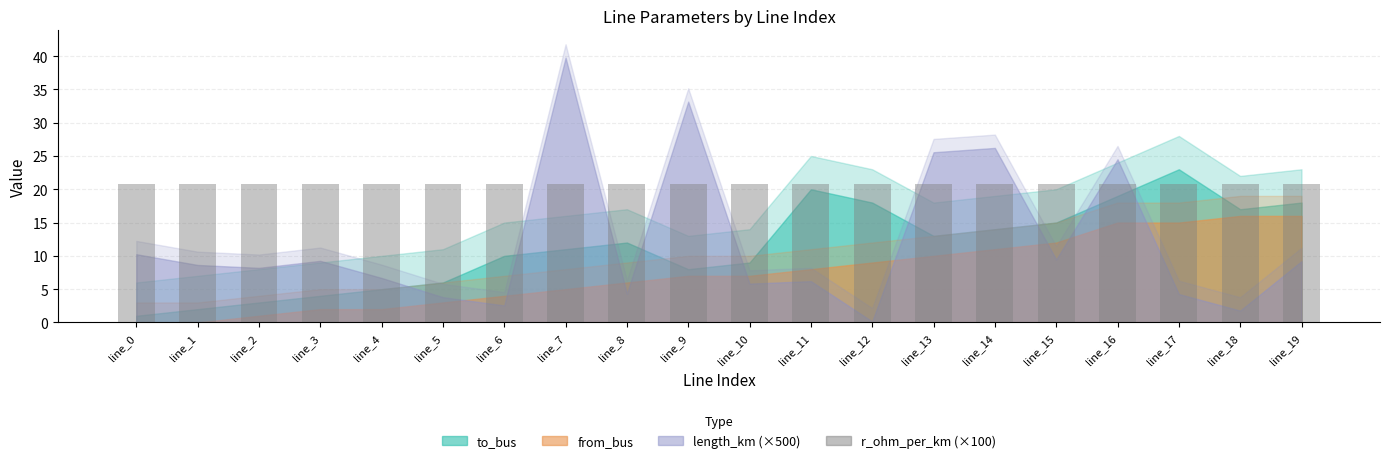

Which category has the lowest value in the length_km series?

line_12